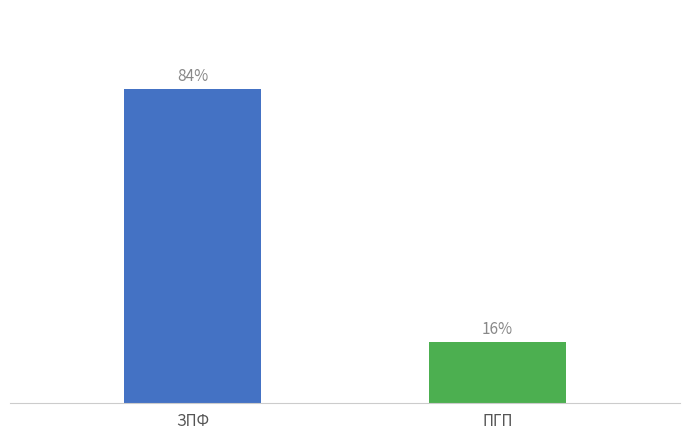

Are the bars horizontal?

No